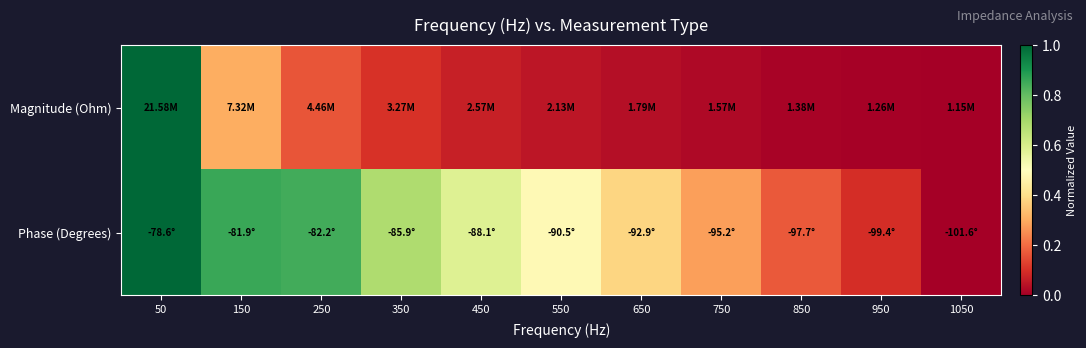

Reading left to right, what are all the values shown in this chart?

Magnitude (Ohm): 50=1.0	150=0.3	250=0.2	350=0.1	450=0.1	550=0.0	650=0.0	750=0.0	850=0.0	950=0.0	1050=0.0
Phase (Degrees): 50=1.0	150=0.9	250=0.8	350=0.7	450=0.6	550=0.5	650=0.4	750=0.3	850=0.2	950=0.1	1050=0.0